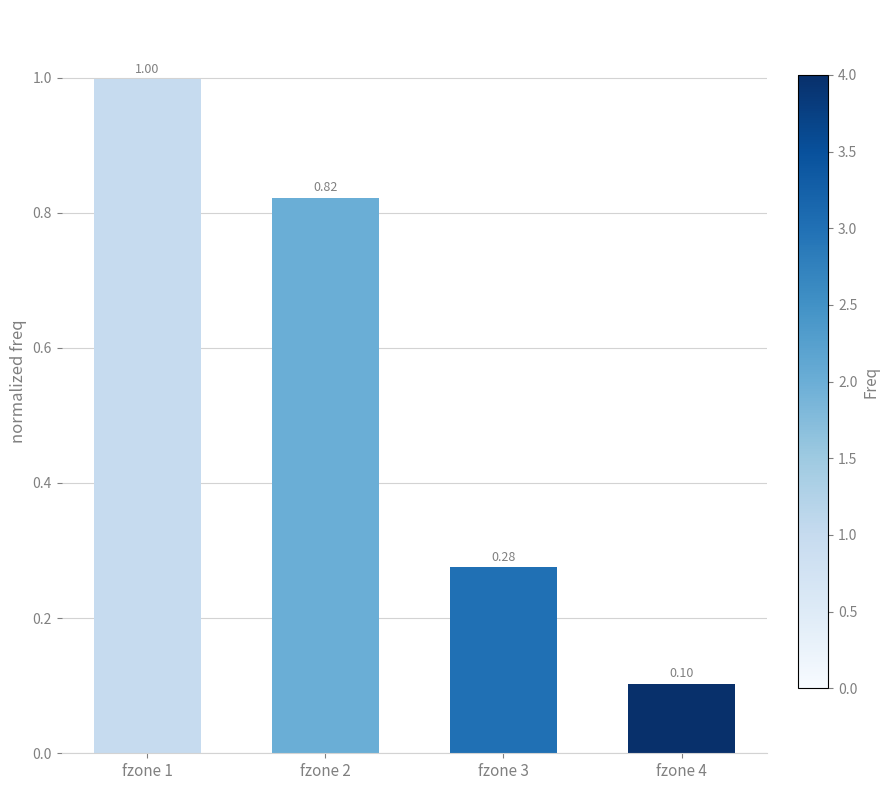

List the labels in order of value, smallest first.

fzone 4, fzone 3, fzone 2, fzone 1